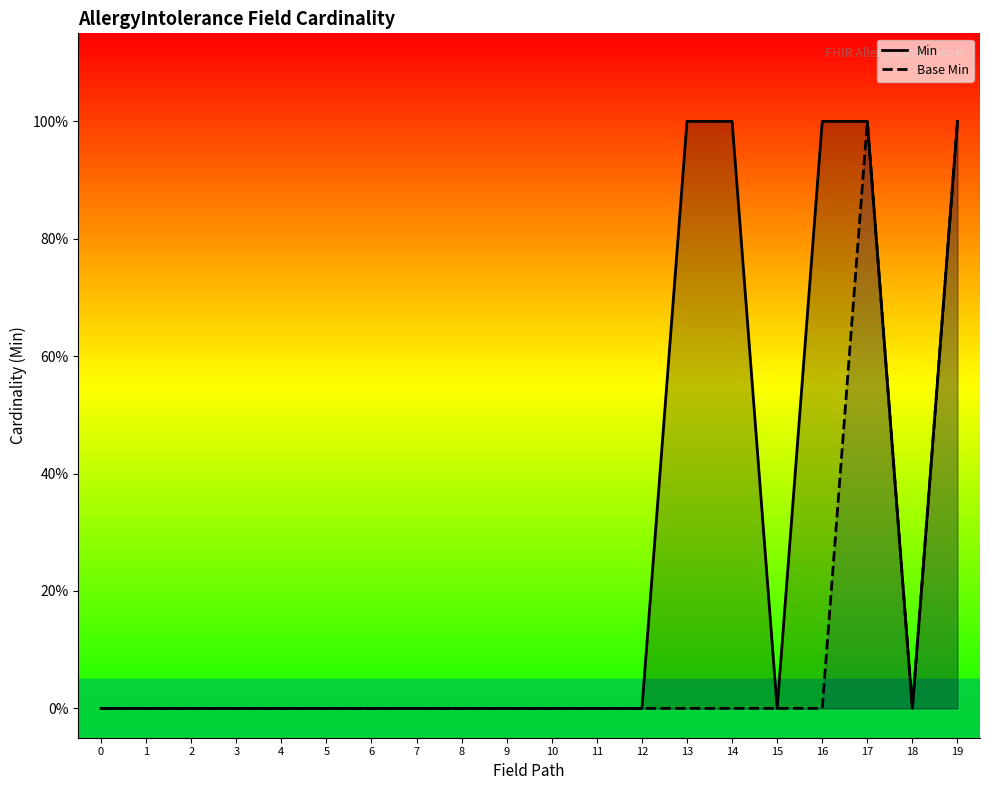

Rank the series by their average value, from lowest to highest.

Base Min, Min